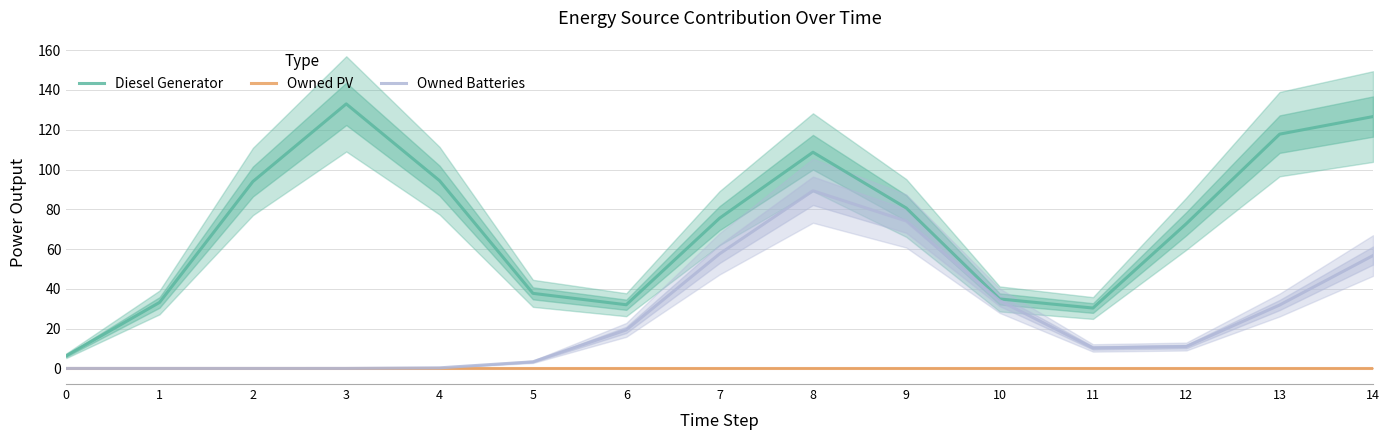

Which series changed the most between 3 and 5?

Diesel Generator